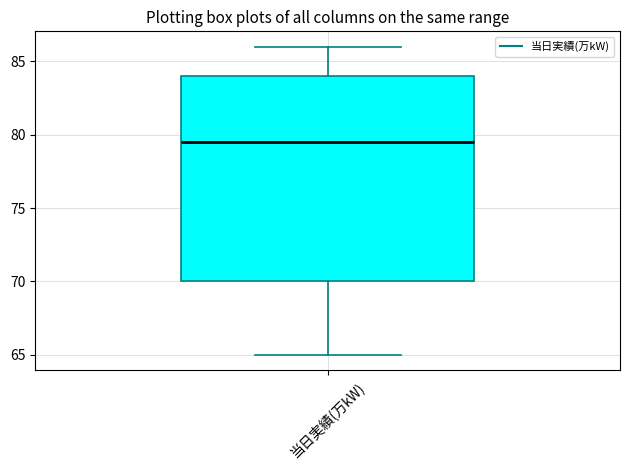

Where is the lower edge of the box for 当日実績(万kW) on the y-axis? The values are not printed on the chart, so give them approximately, as read against the axis.

70.0